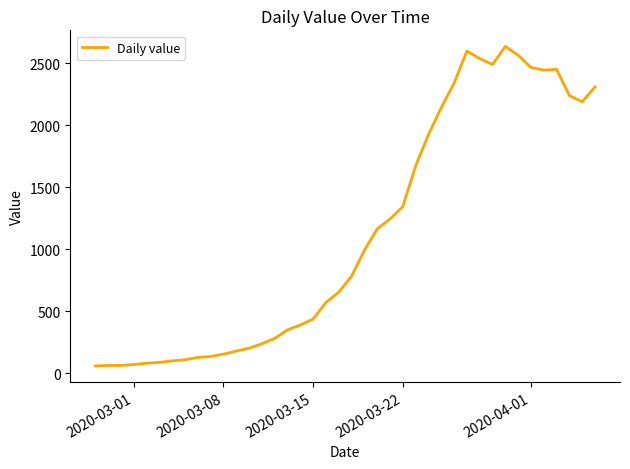

What is the difference between the maximum and minimum values?

2577